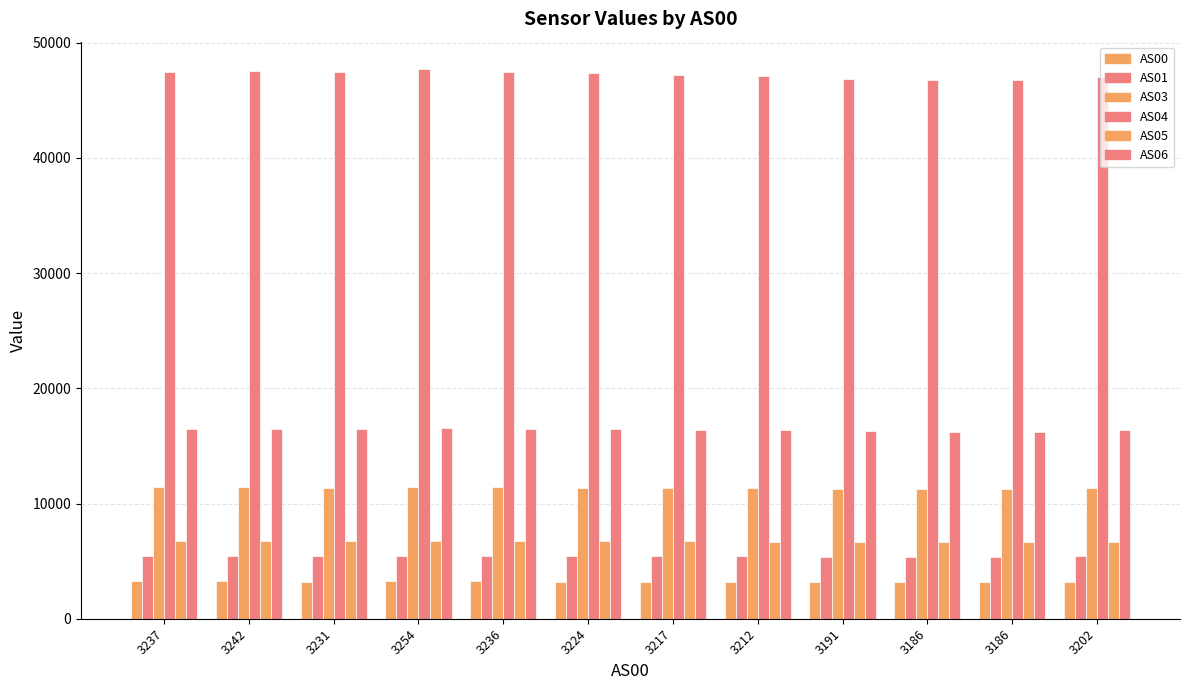

What is the minimum value shown in the chart?

3186